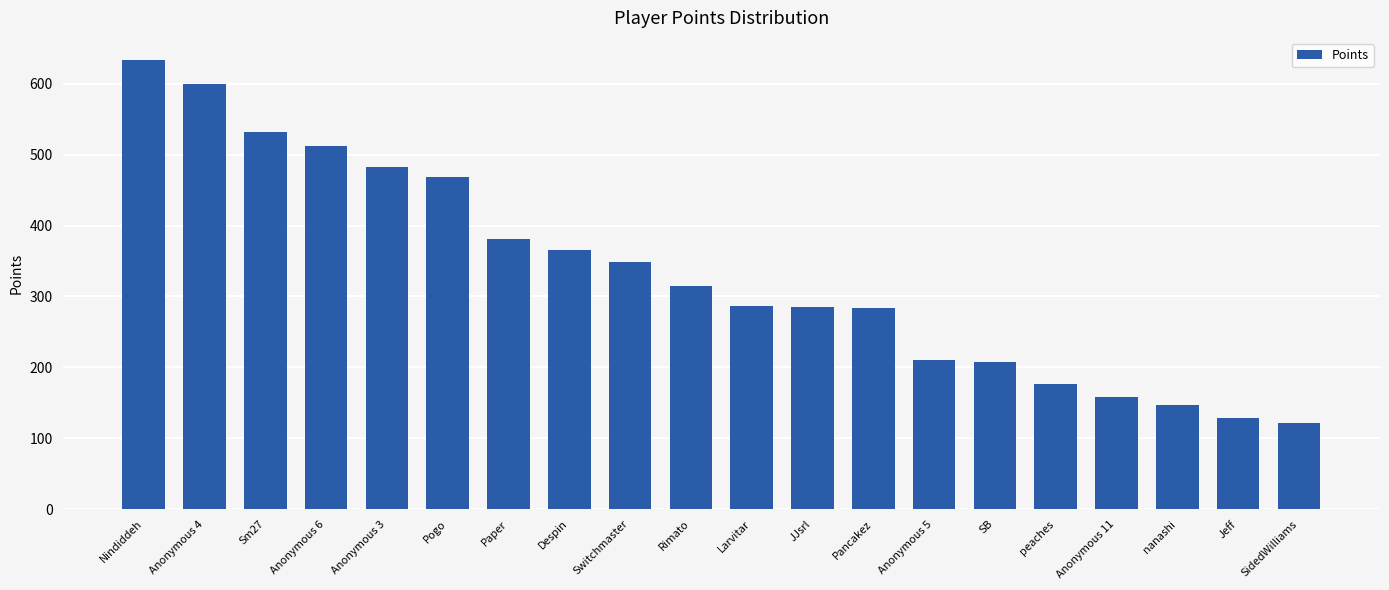

Are the bars grouped side by side (vs. stacked)?

No